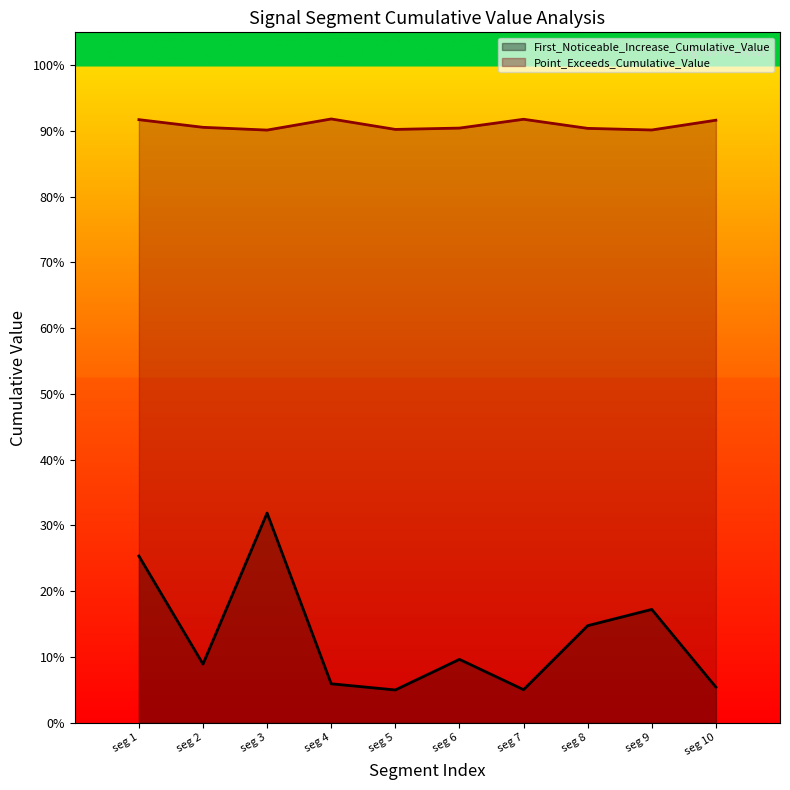

What are all the series names shown in the legend?

First_Noticeable_Increase_Cumulative_Value, Point_Exceeds_Cumulative_Value